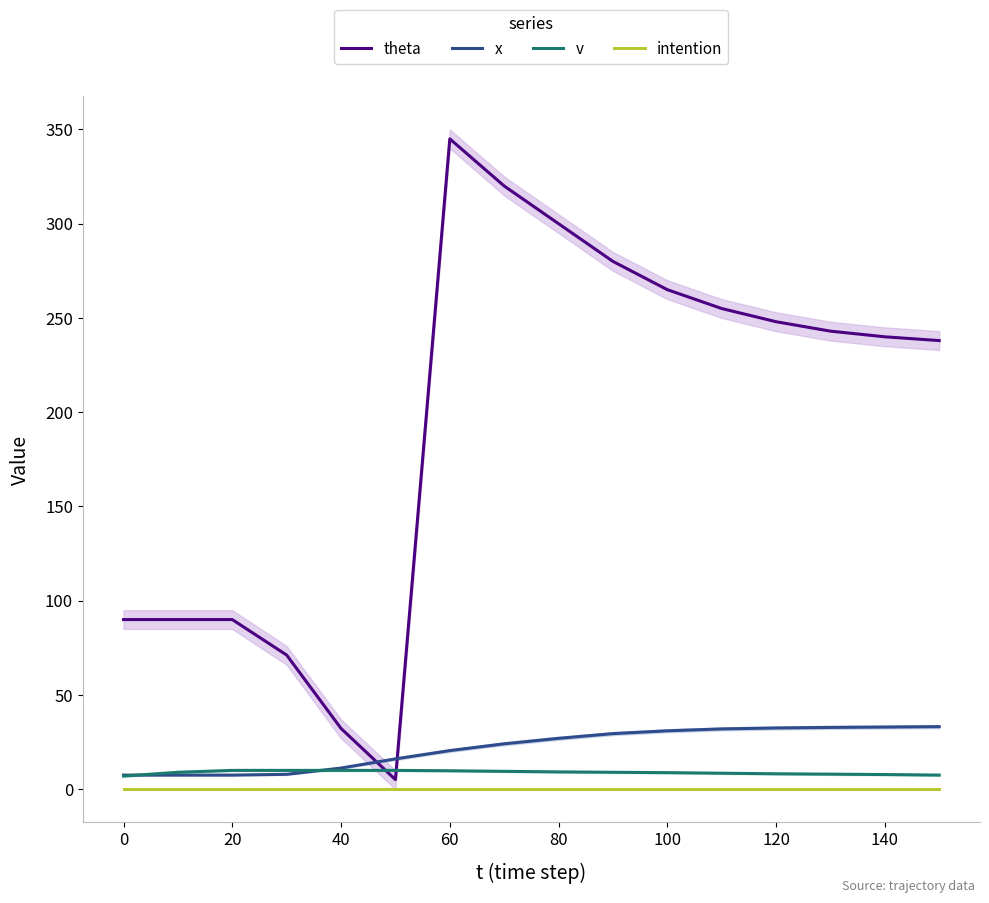

What is the difference between the second highest and second lowest values in the x series?

25.5